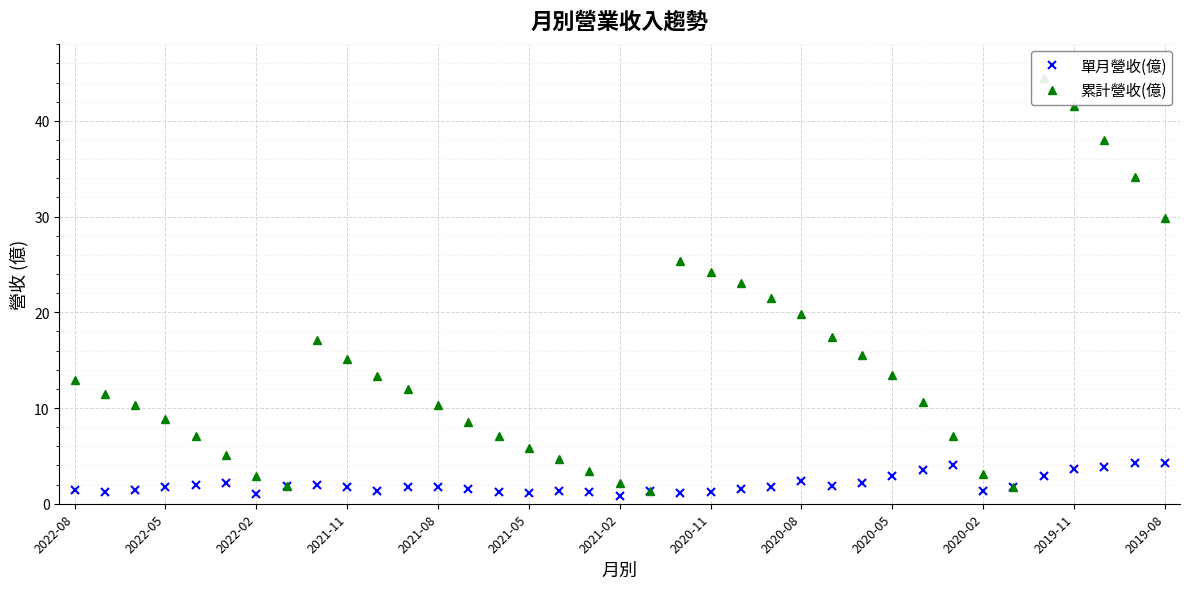

Reading left to right, extract all data points from this chart.

單月營收(億): 1.5	1.2	1.4	1.8	2.0	2.2	1.0	1.9	2.0	1.7	1.4	1.7	1.7	1.5	1.2	1.2	1.3	1.2	0.8	1.3	1.1	1.2	1.5	1.7	2.4	1.9	2.1	2.9	3.5	4.0	1.4	1.7	2.9	3.6	3.8	4.3	4.2
累計營收(億): 12.9	11.5	10.3	8.9	7.1	5.1	2.9	1.9	17.1	15.1	13.4	12.0	10.3	8.6	7.0	5.9	4.7	3.4	2.1	1.3	25.4	24.2	23.0	21.5	19.8	17.5	15.6	13.4	10.6	7.1	3.1	1.7	44.5	41.6	38.0	34.2	29.9